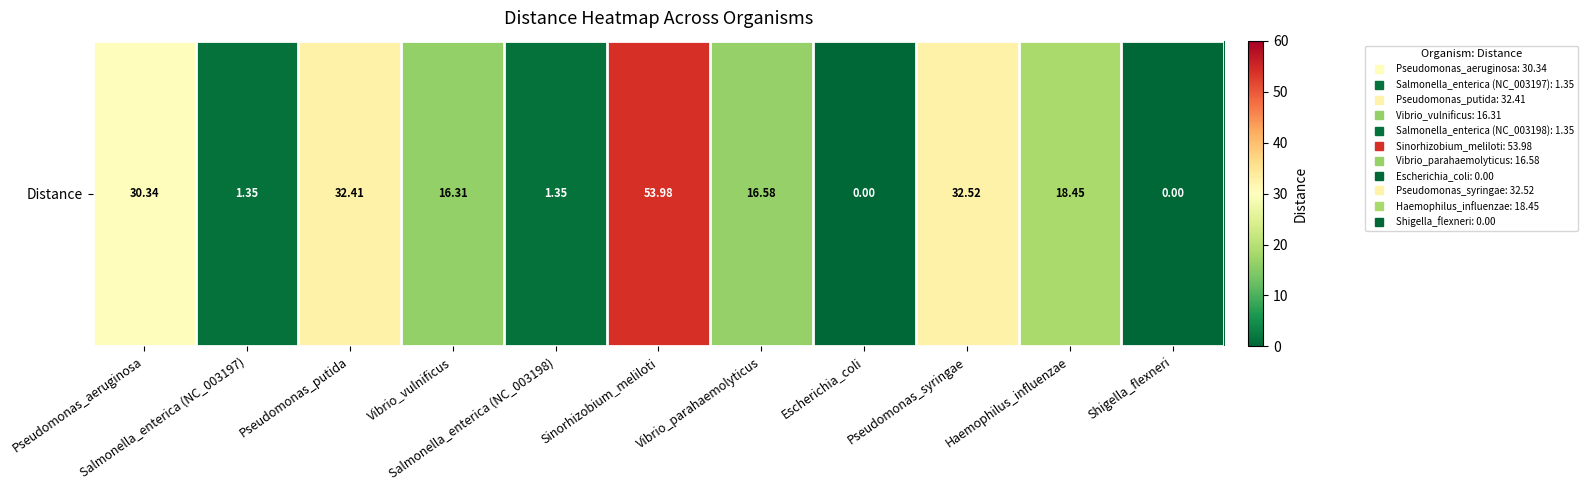

True or false: the data shows 54.0 at Sinorhizobium_meliloti.

True